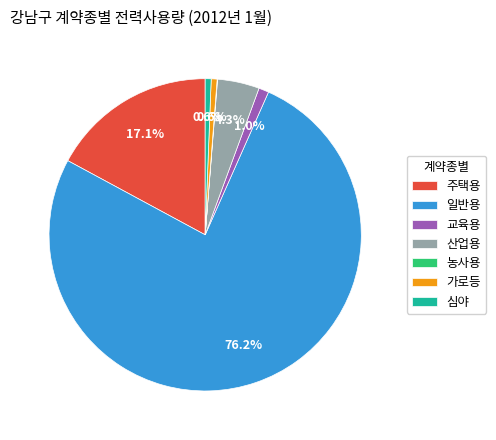

Which has a higher value, 주택용 or 심야?

주택용